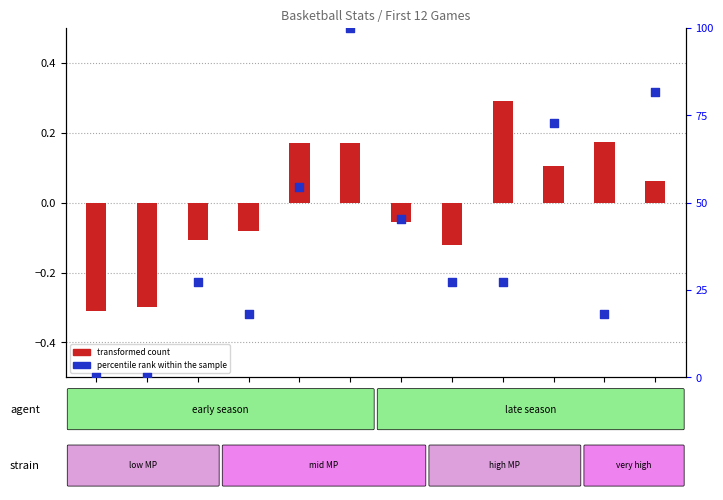

Which series reaches the minimum Y coordinate?

transformed count